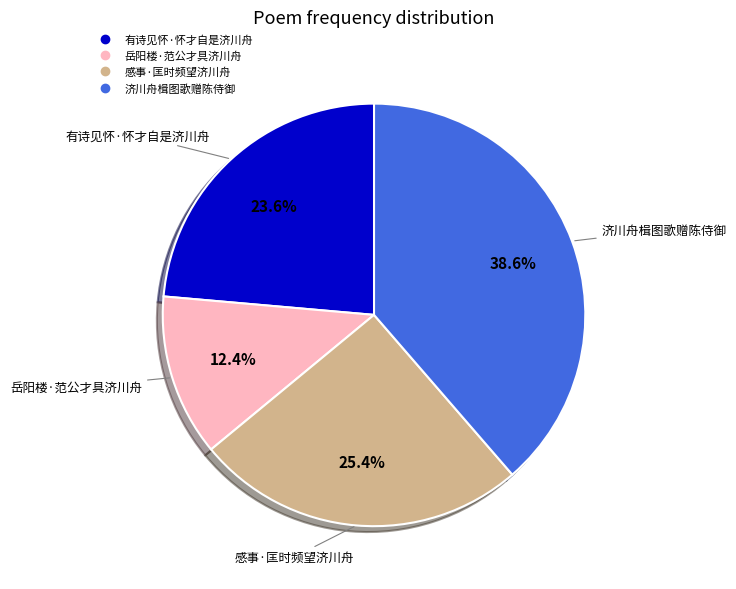

Rank the categories by value from highest to lowest.

济川舟楫图歌赠陈侍御, 感事·匡时频望济川舟, 有诗见怀·怀才自是济川舟, 岳阳楼·范公才具济川舟